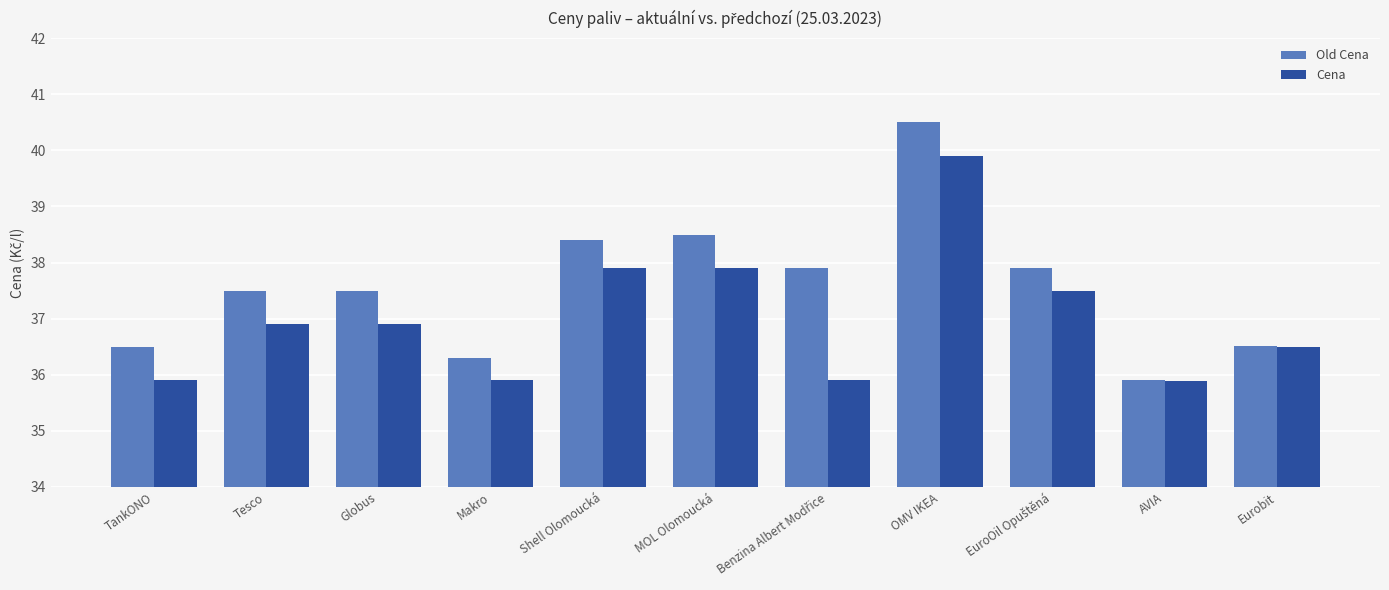

How many bars are there in each group?

2